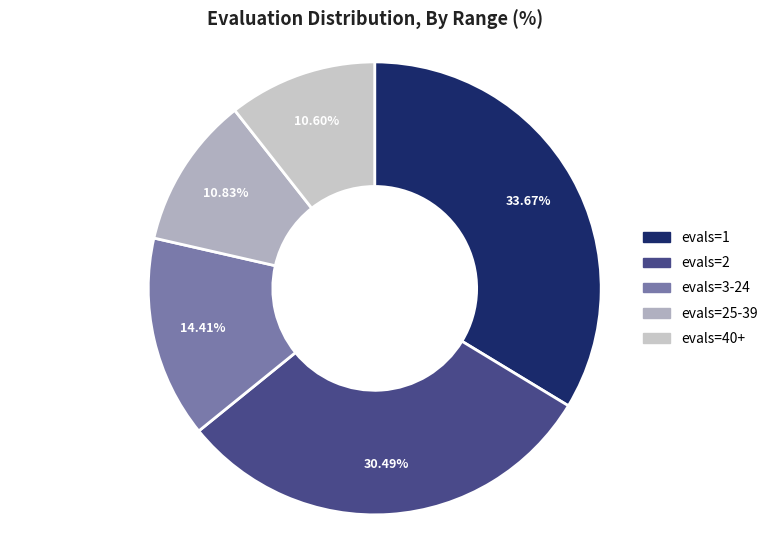

To the nearest percent, what is the difference between the largest and smallest slice percentages?

23%